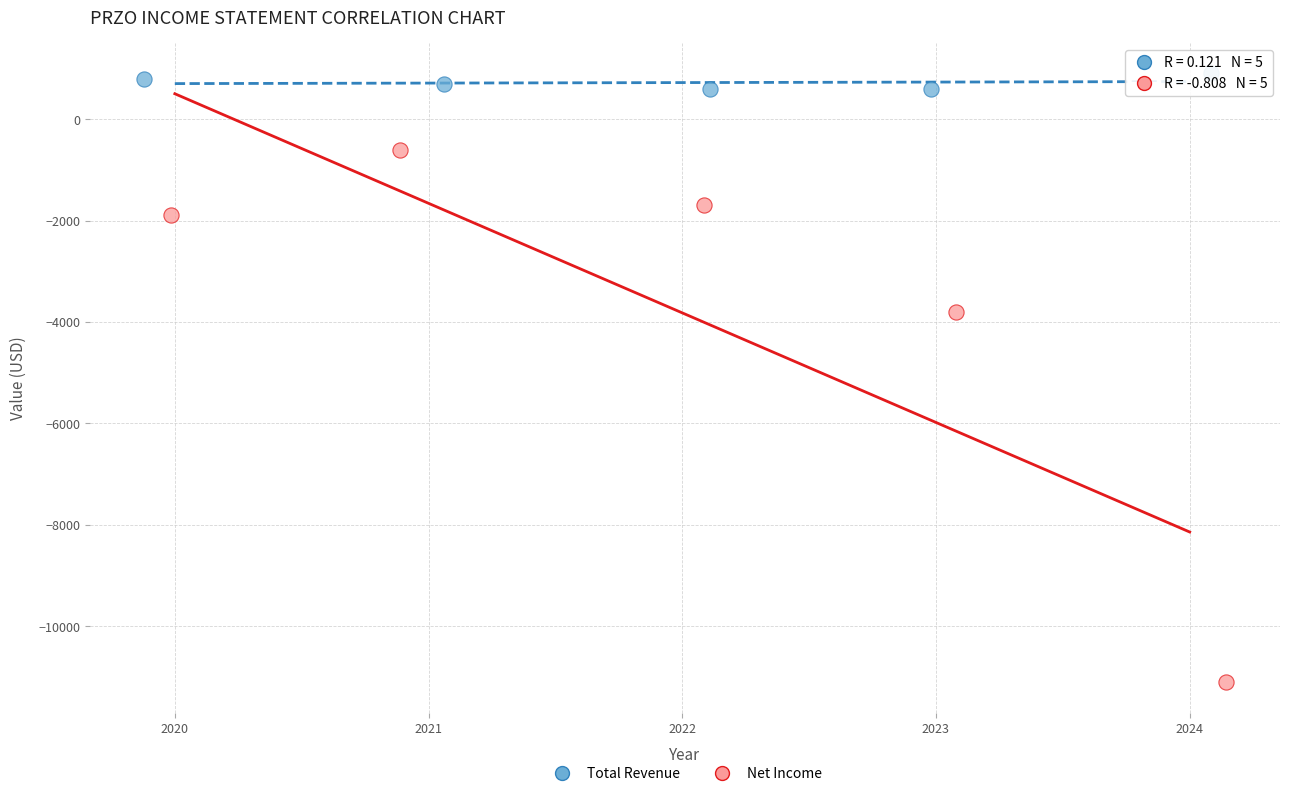

Which series contains the highest Y value?

Total Revenue